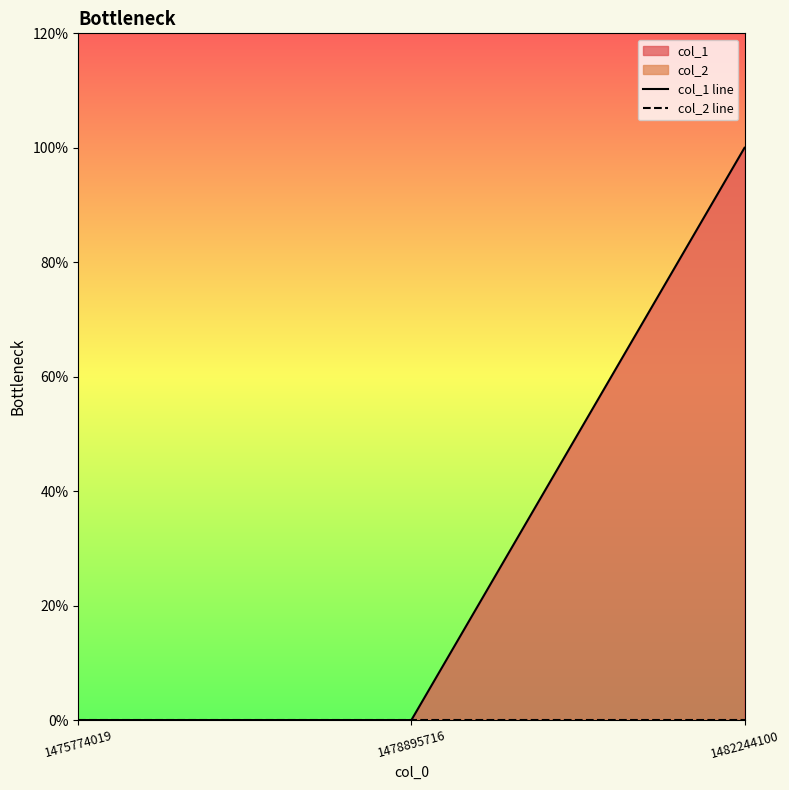

Reading left to right, extract all data points from this chart.

col_1 line: 1475774019=0	1478895716=0	1482244100=1
col_2 line: 1475774019=0	1478895716=0	1482244100=0